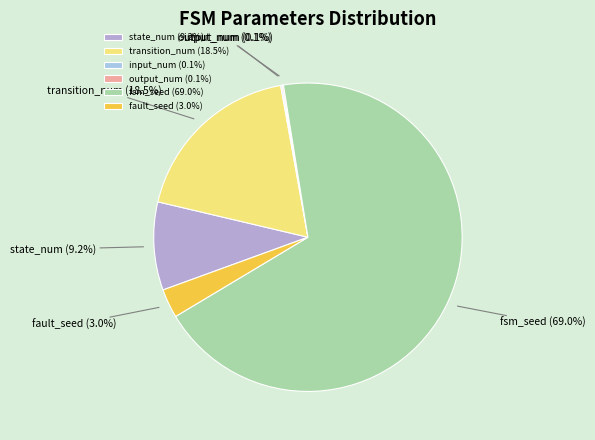

What is the total percentage of transition_num and fault_seed?

21.5%